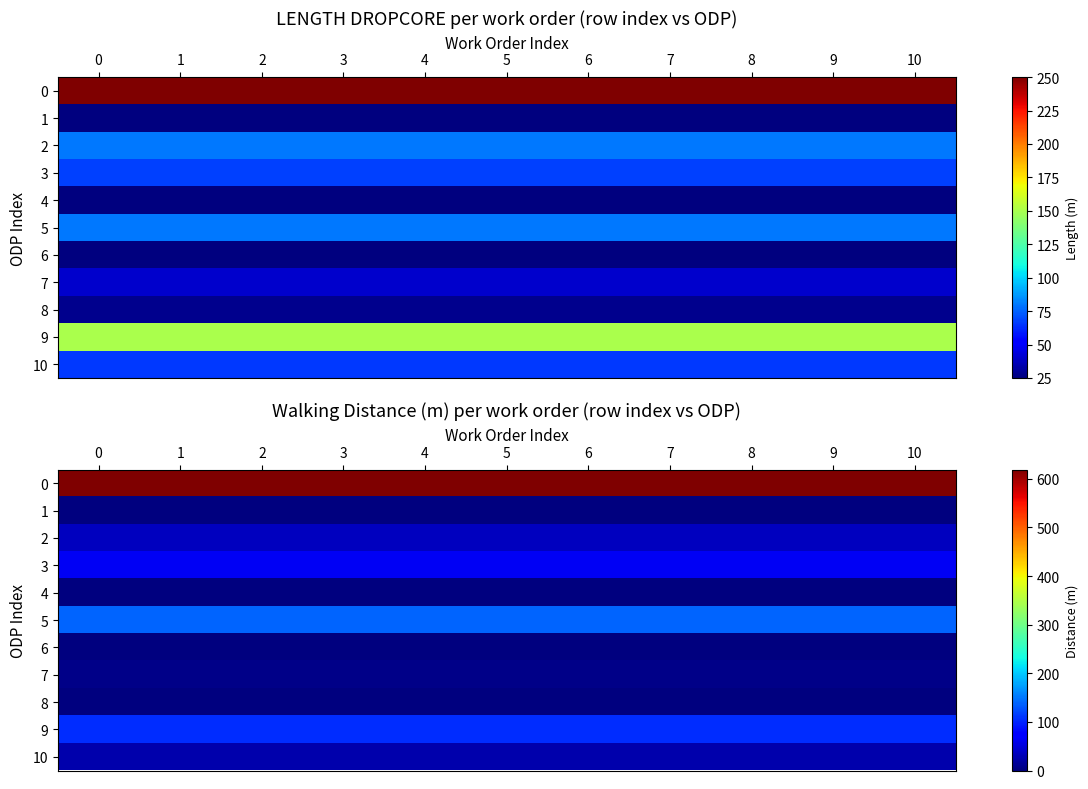

True or false: 3 has a value of 32 at 8.

False